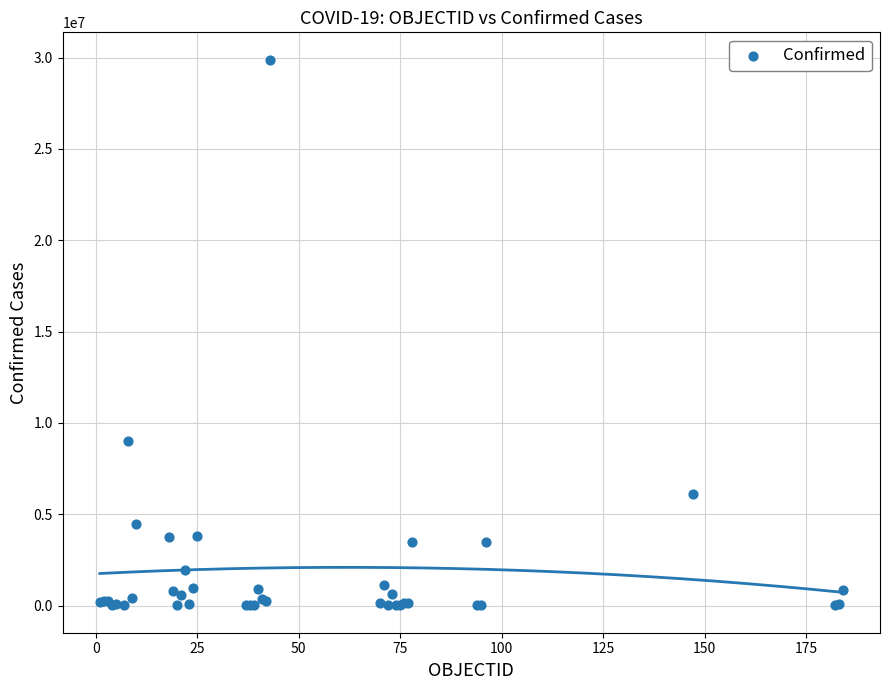

What Y value in the scatter plot is closest to 14947250?

9032162